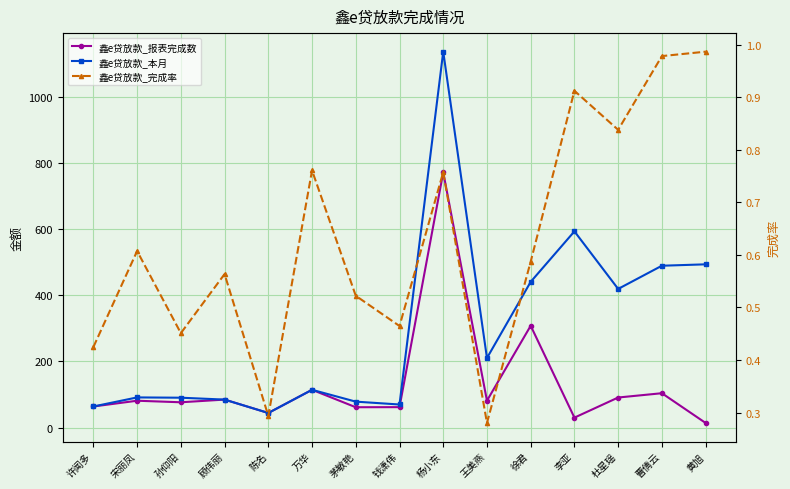

At which category does the chart reach its peak across all series?

杨小东